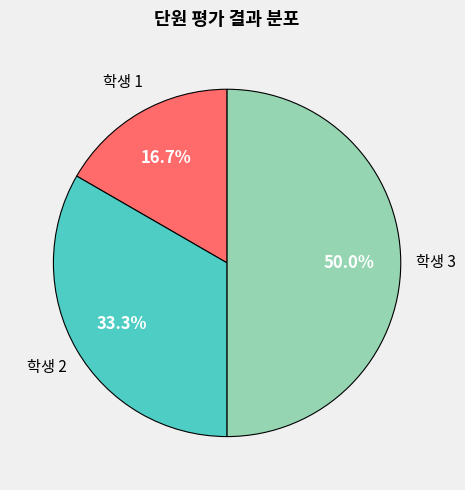

Rank the categories by value from lowest to highest.

학생 1, 학생 2, 학생 3